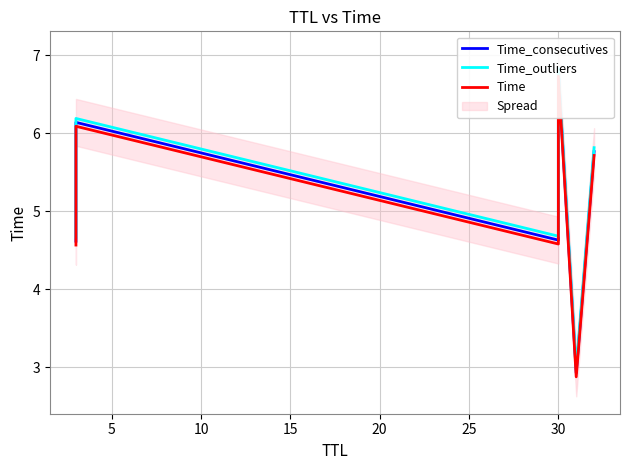

What is the minimum value for Time_outliers?

3.0